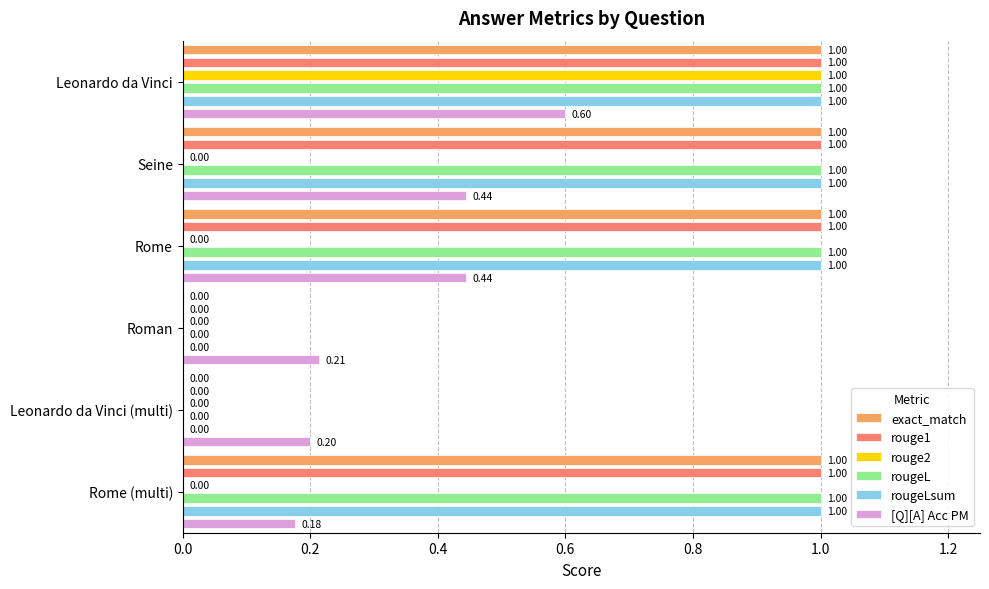

Reading right to left, list all the values displayed in this chart.

exact_match: 1.0	0.0	0.0	1.0	1.0	1.0
rouge1: 1.0	0.0	0.0	1.0	1.0	1.0
rouge2: 0.0	0.0	0.0	0.0	0.0	1.0
rougeL: 1.0	0.0	0.0	1.0	1.0	1.0
rougeLsum: 1.0	0.0	0.0	1.0	1.0	1.0
[Q][A] Acc PM: 0.2	0.2	0.2	0.4	0.4	0.6